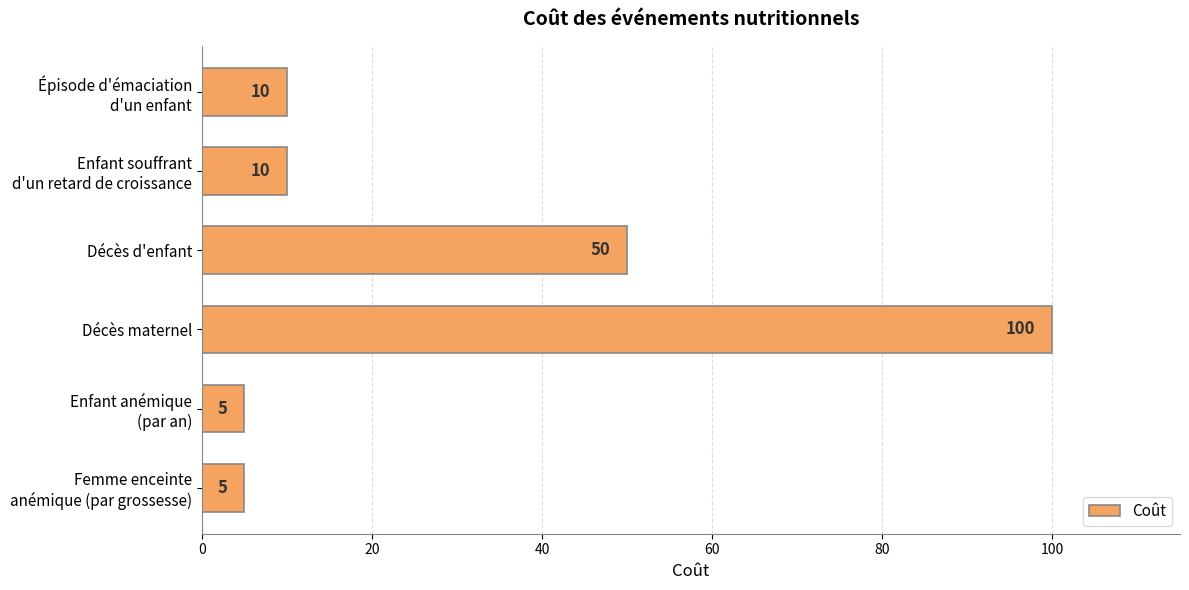

What is the difference between the second highest and minimum values?

45